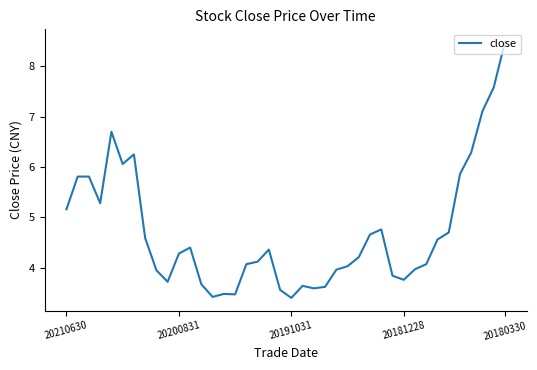

How many values exceed 4?

25